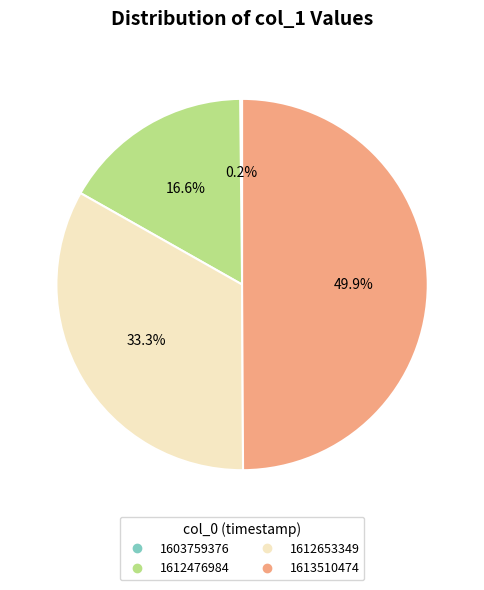

To the nearest percent, what portion does 1613510474 represent?

50%